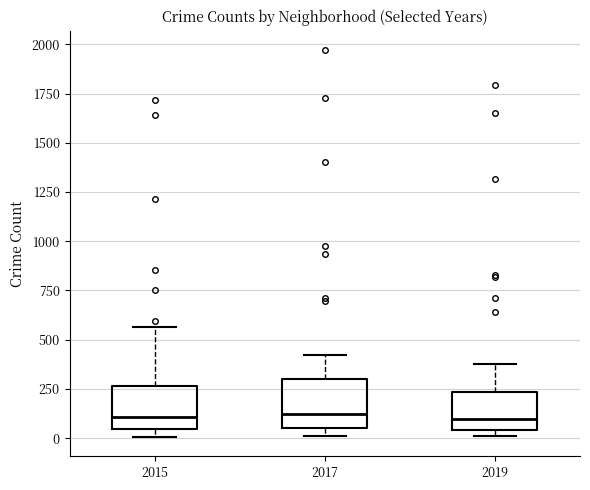

Where is the lower edge of the box at x = 2019 on the y-axis? The values are not printed on the chart, so give them approximately, as read against the axis.

50